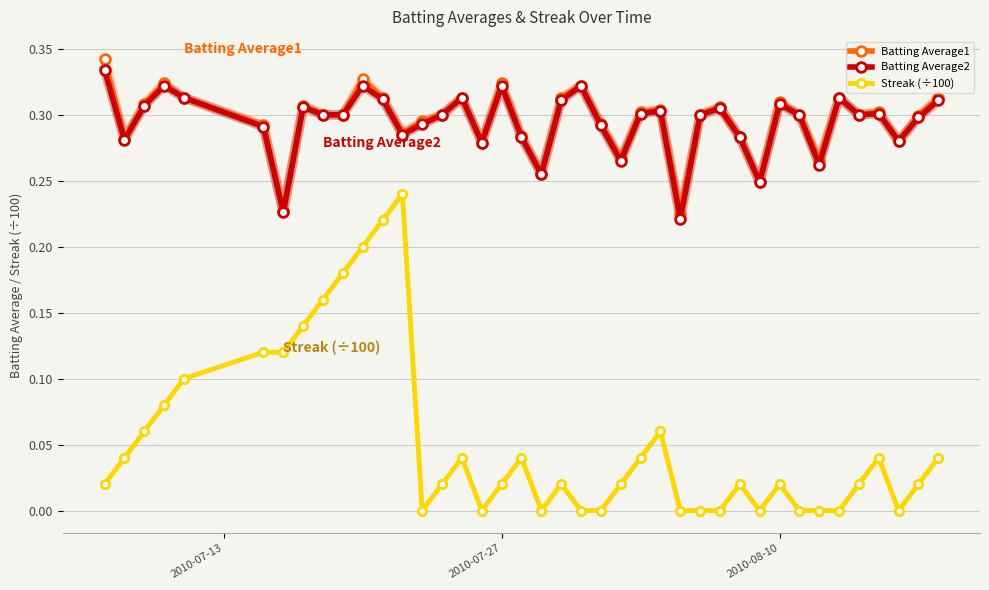

Which series has the largest range (max minus min)?

Streak (÷100)